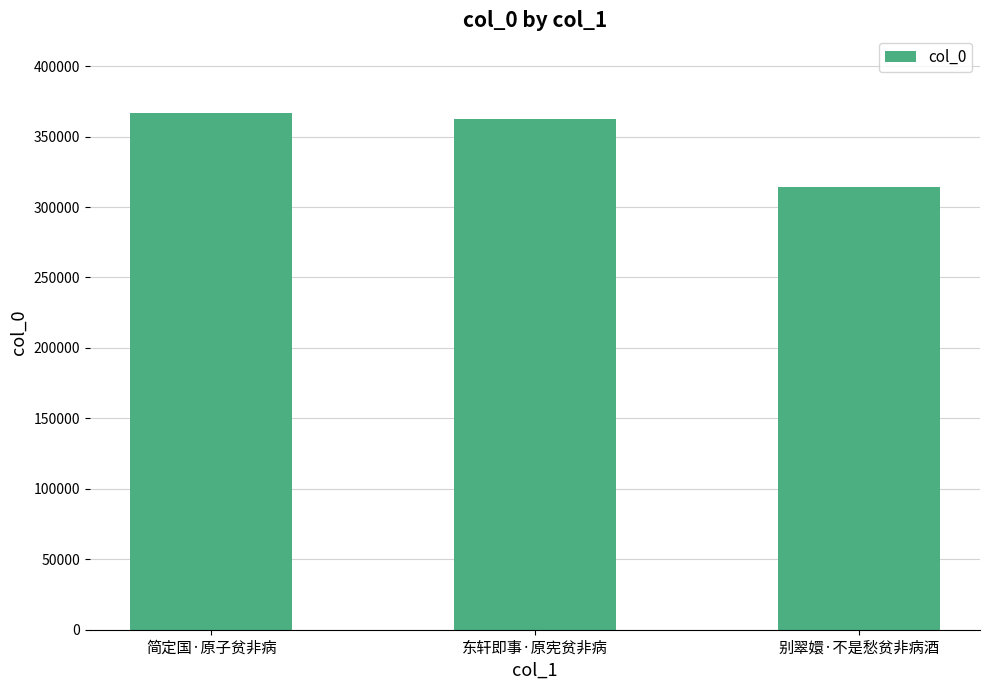

True or false: the data shows 84877 at 别翠嬛·不是愁贫非病酒.

False